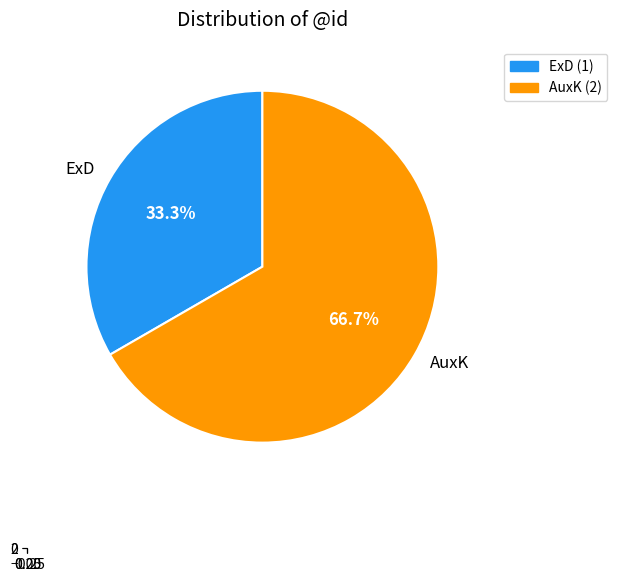

Rank the categories by value from lowest to highest.

0, 1